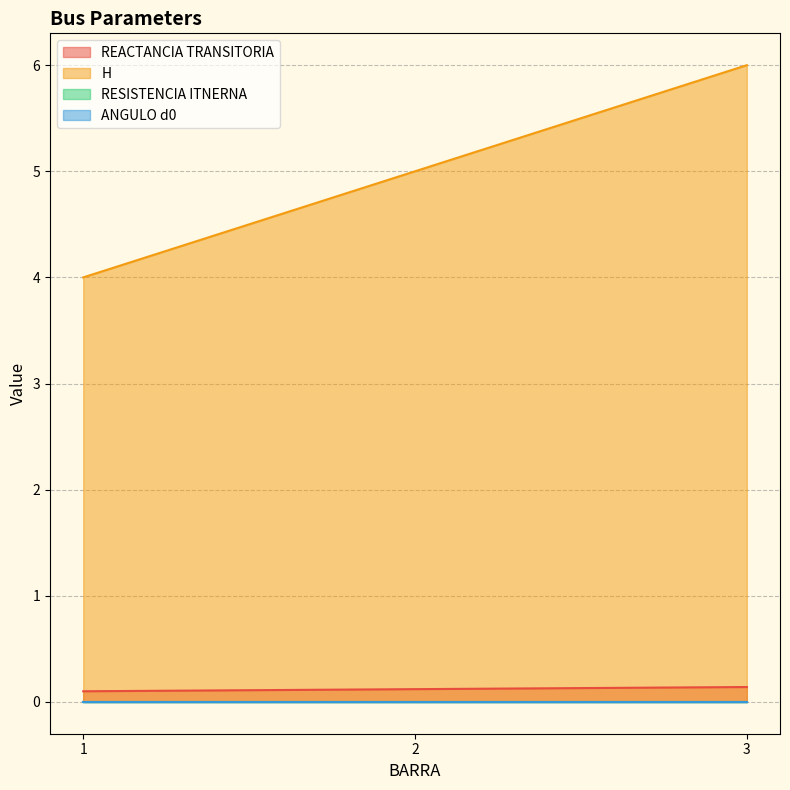

Which series has the largest range (max minus min)?

H